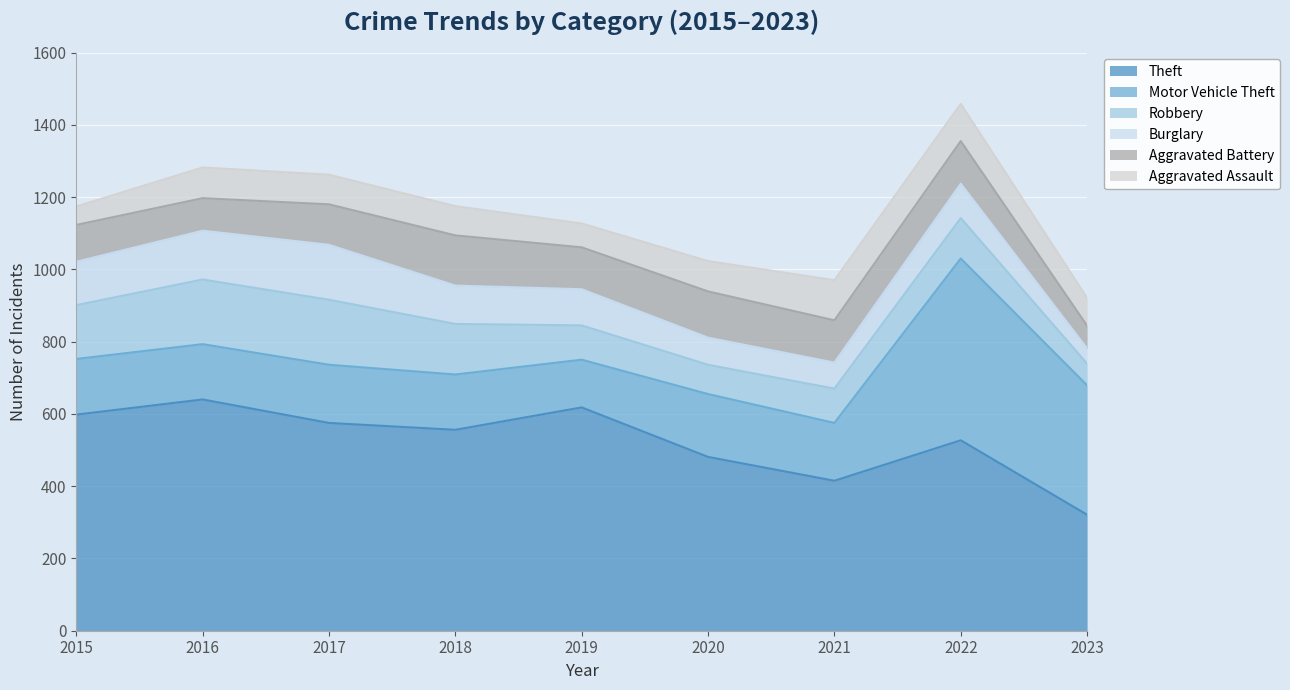

True or false: Burglary and Aggravated Assault cross at least once.

True